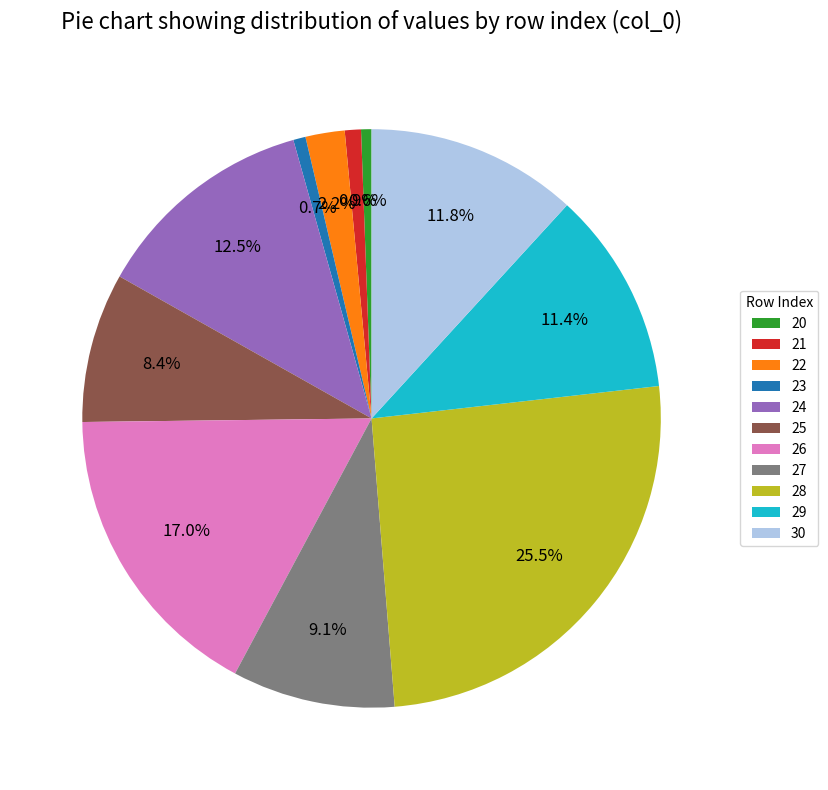

Does any single category account for the majority?

No